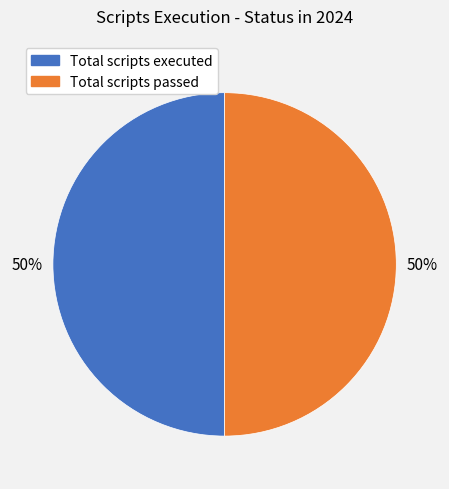

Count the number of slices in the pie.

2